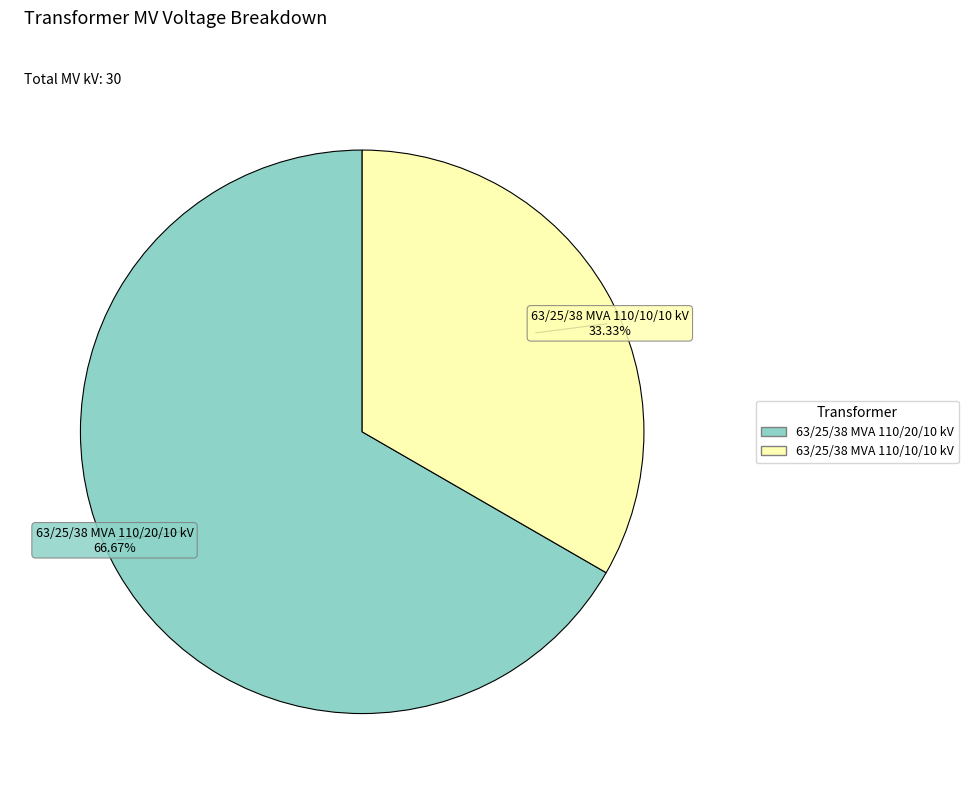

Count the number of slices in the pie.

2